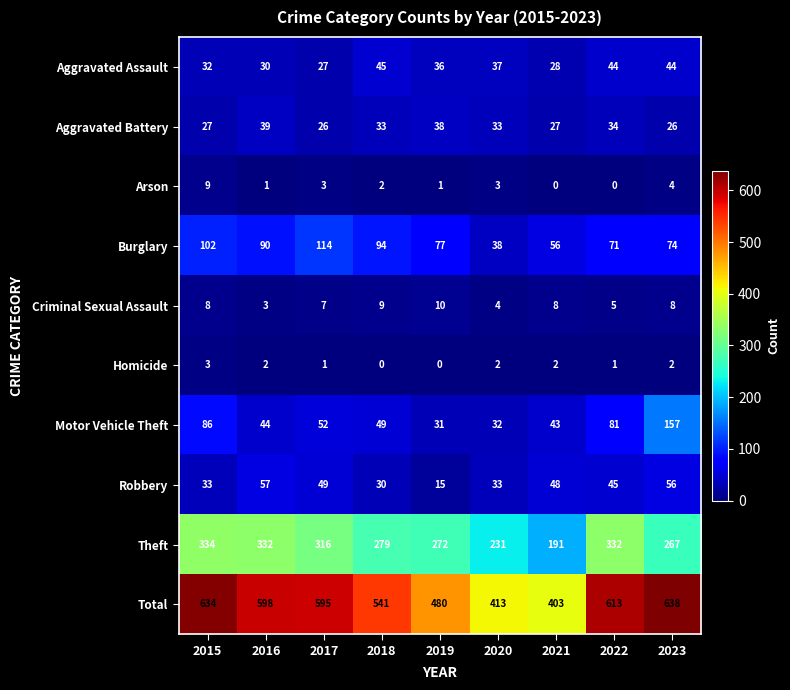

What is the difference between the maximum and minimum values in the Theft series?

143